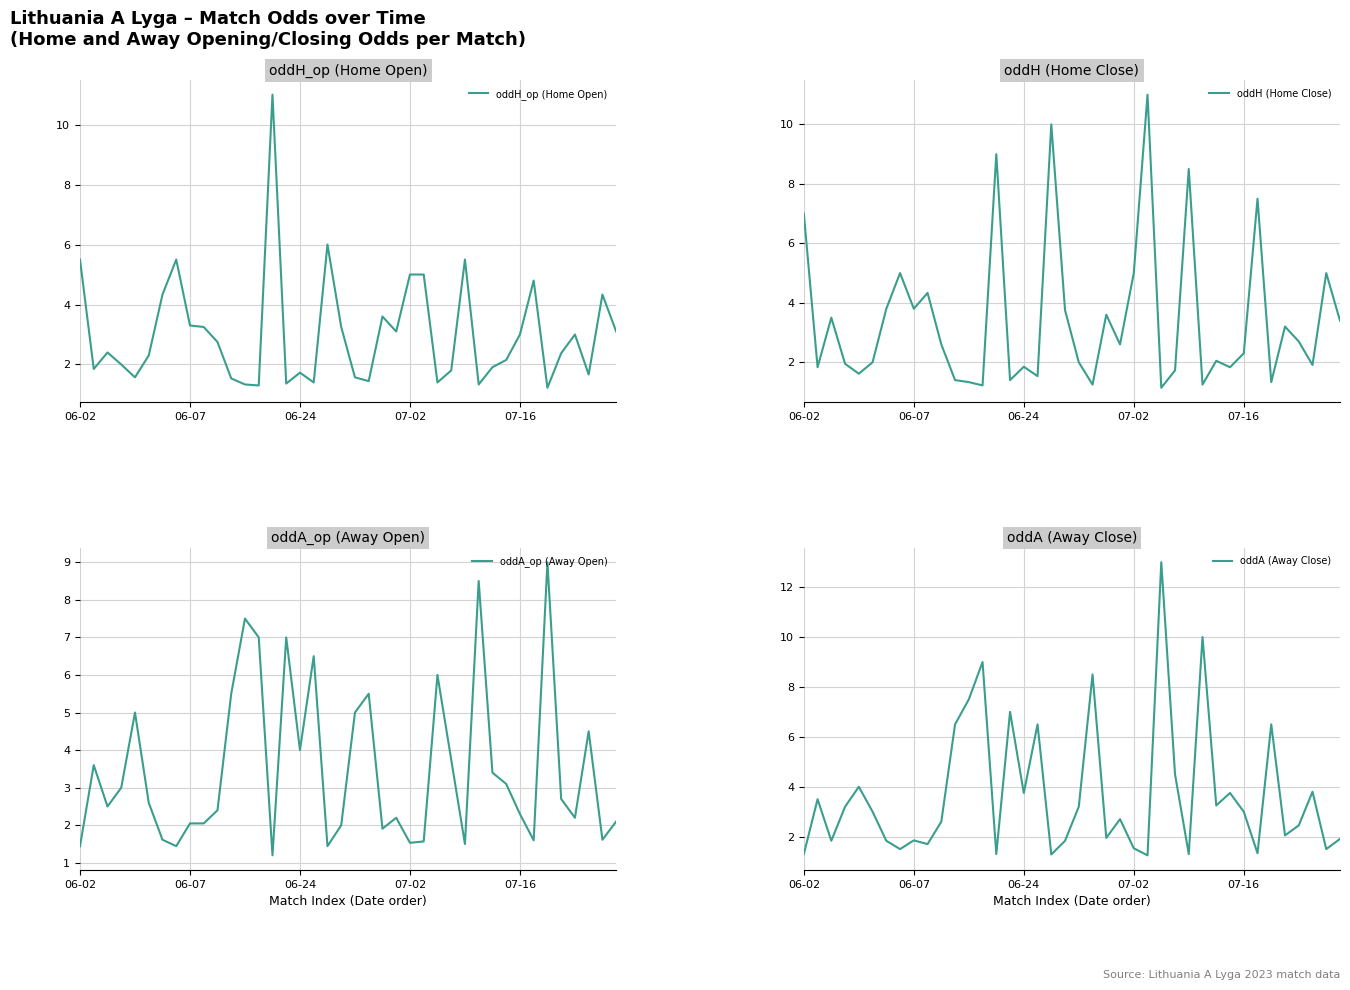

How many data points in oddA (Away Close) are less than 3?

20